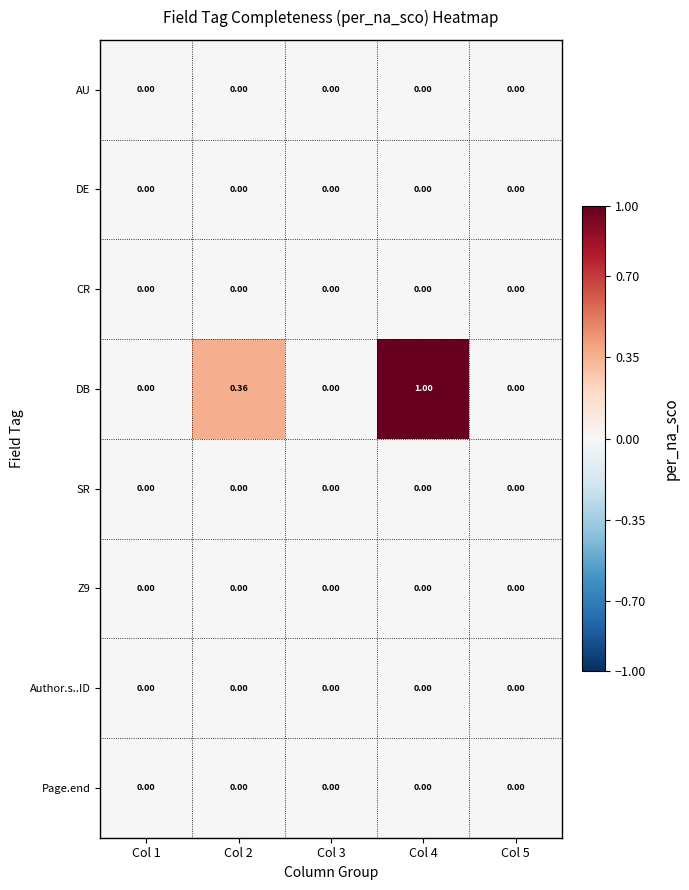

Which series has the largest total across all categories?

DB